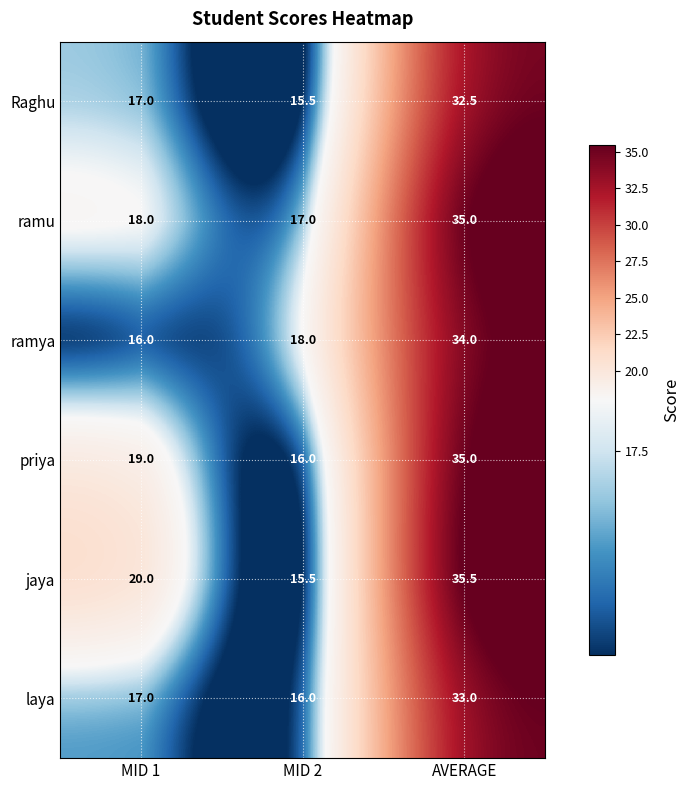

What is the difference between the Raghu values at MID 2 and AVERAGE?

17.0